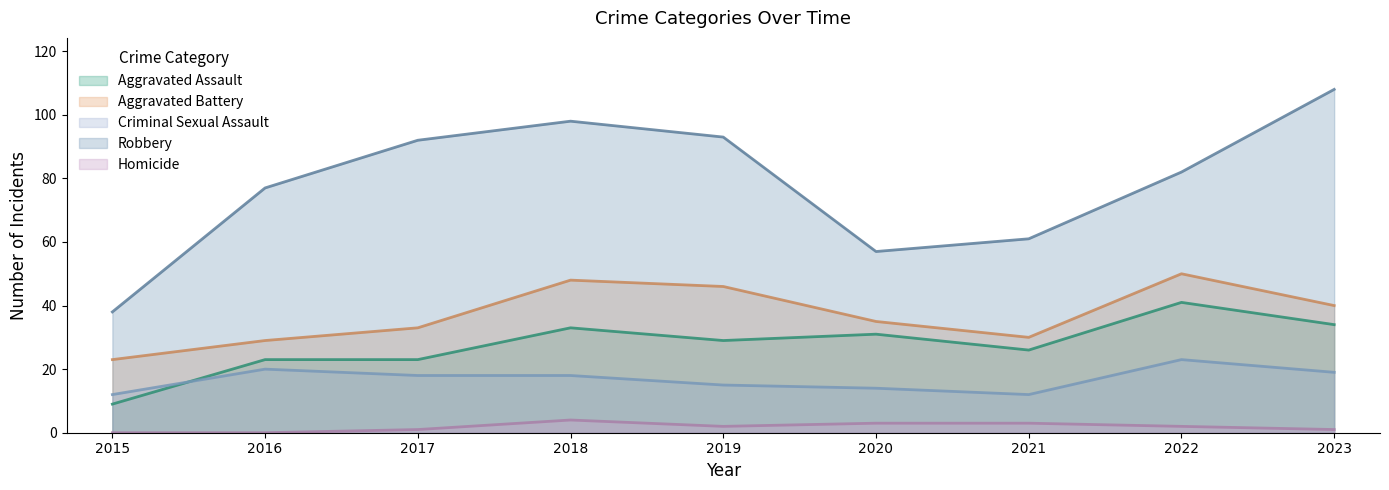

True or false: Homicide and Robbery cross at least once.

False